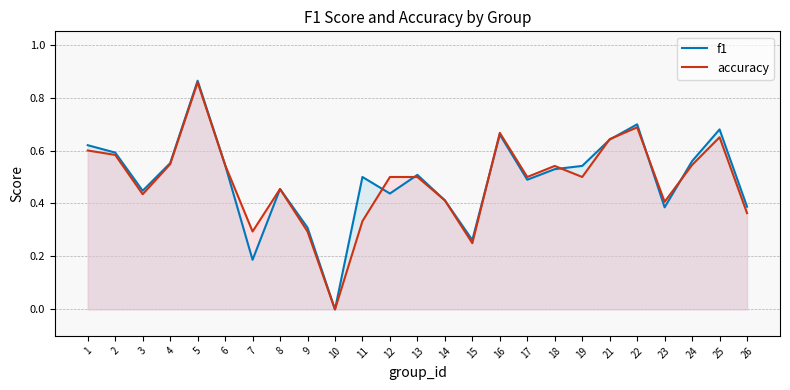

What are all the series names shown in the legend?

f1, accuracy